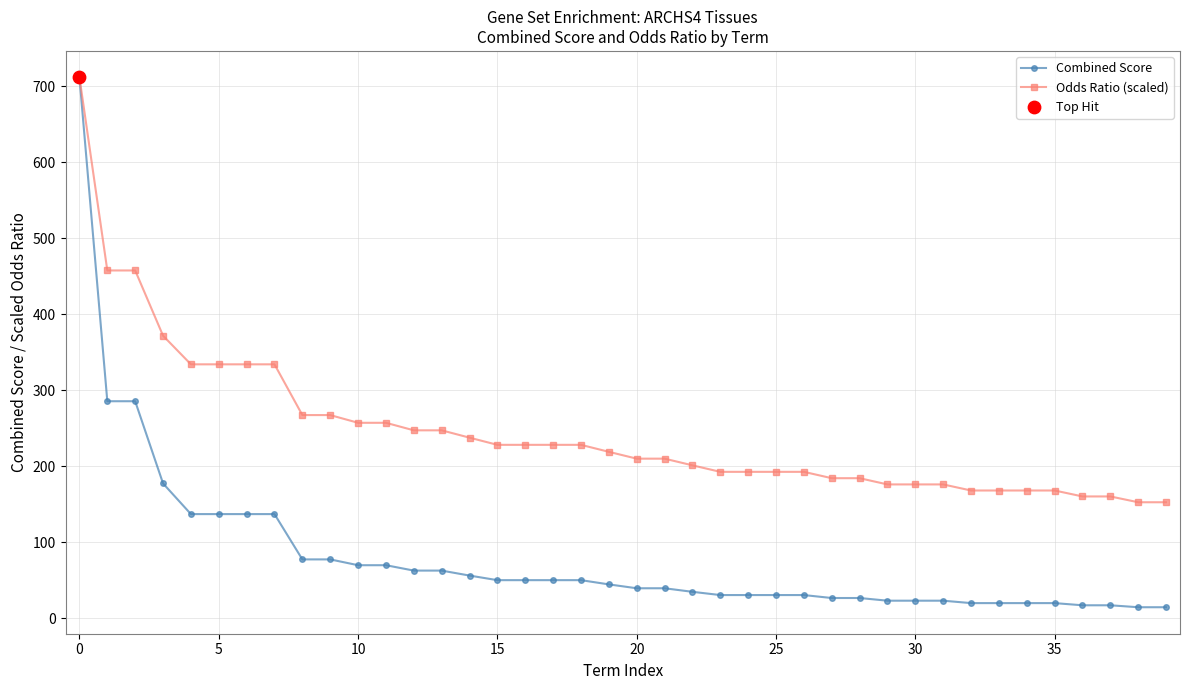

Which series has the largest total across all categories?

Odds Ratio (scaled)